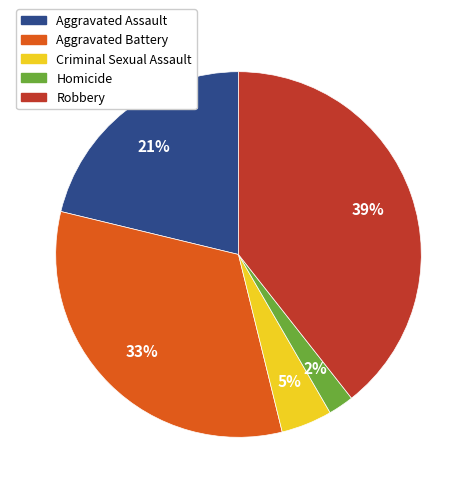

Does any single category account for the majority?

No